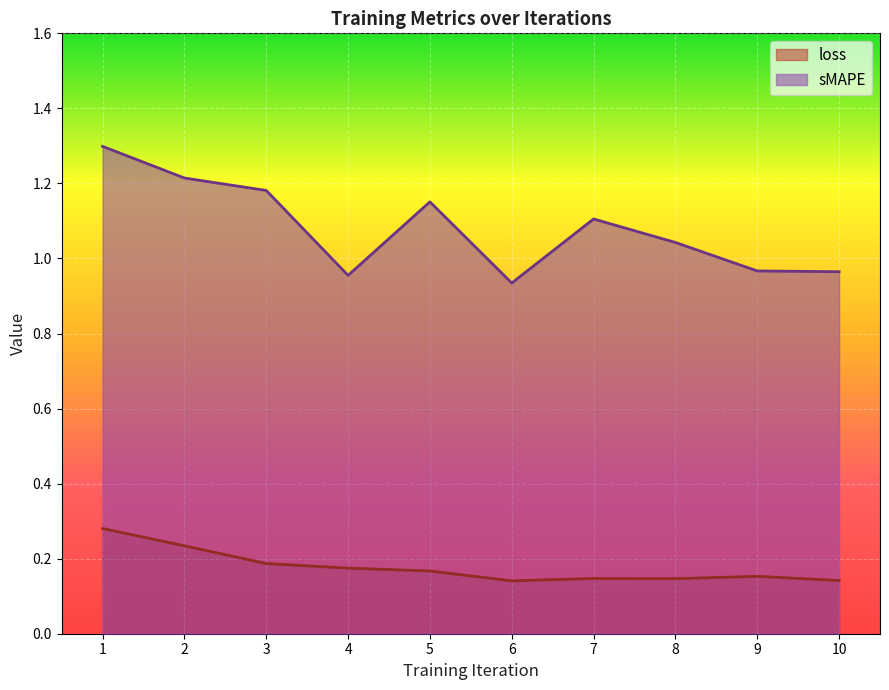

What is the average value of the sMAPE series?

1.1